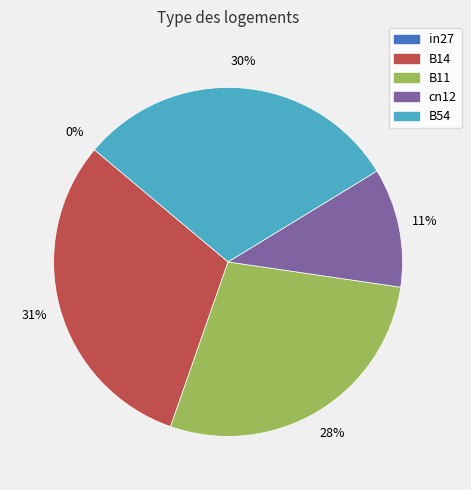

Rank the categories by value from lowest to highest.

in27, cn12, B11, B54, B14